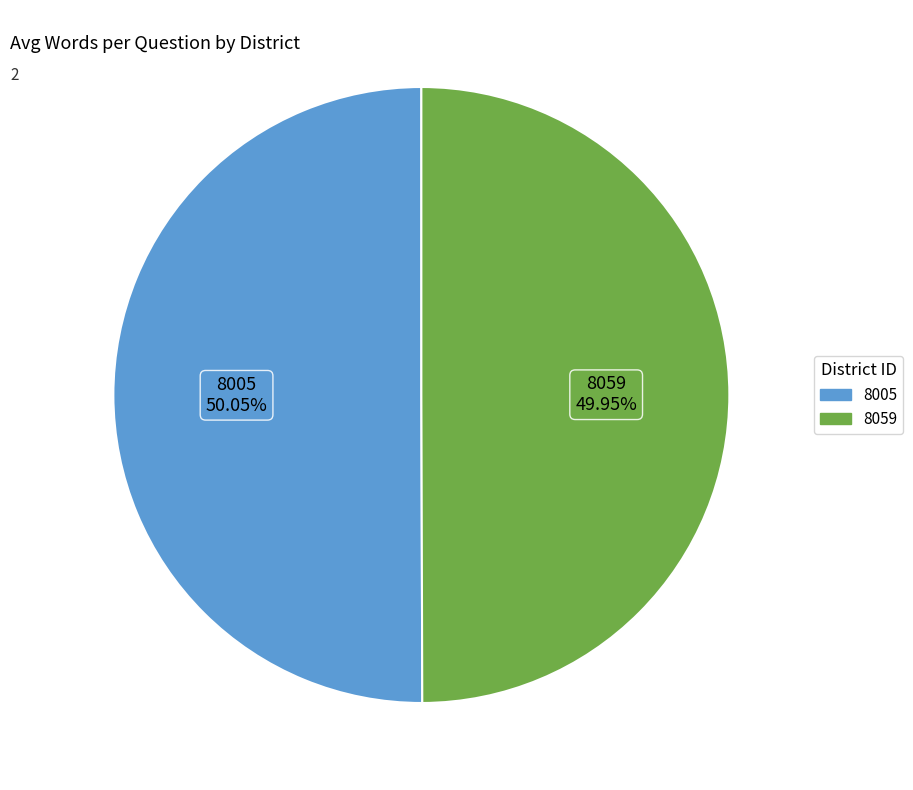

To the nearest percent, what is the combined percentage of 8005 and 8059?

100%